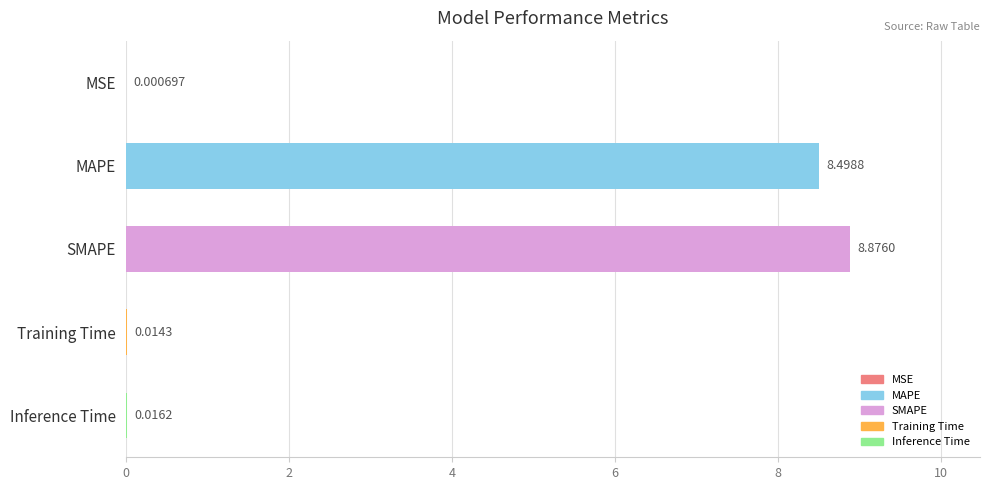

What is the change in value from MSE to SMAPE?

+8.9